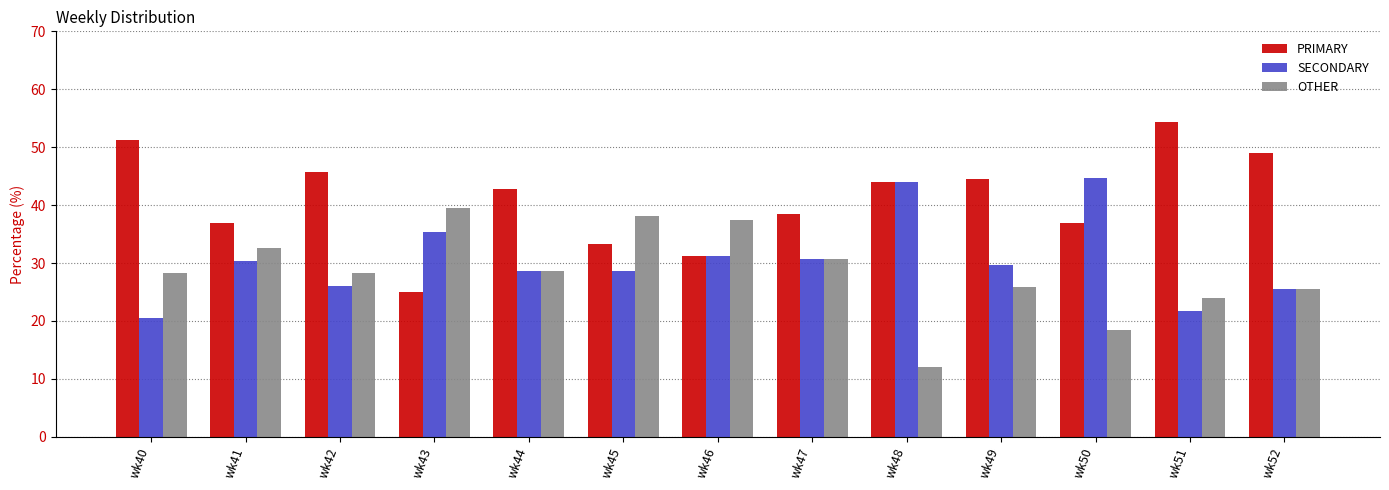

True or false: PRIMARY has a value of 36.8 at wk50.

True